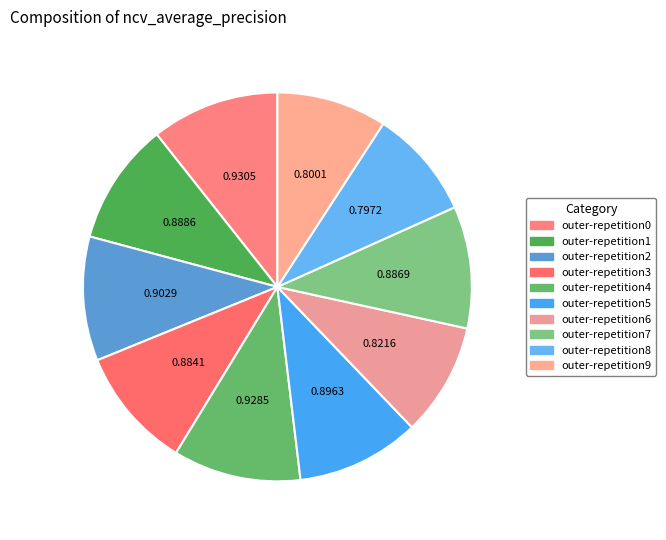

Is there any slice that represents more than half of the pie?

No